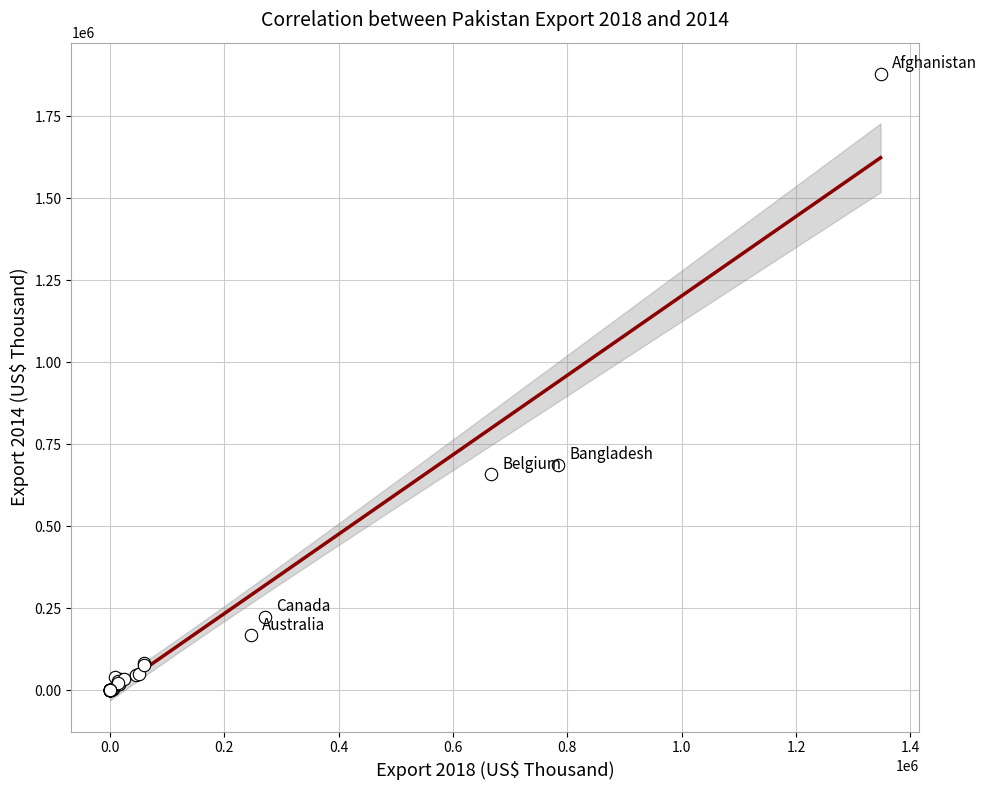

What Y value in the scatter plot is closest to 939571?

687640.9